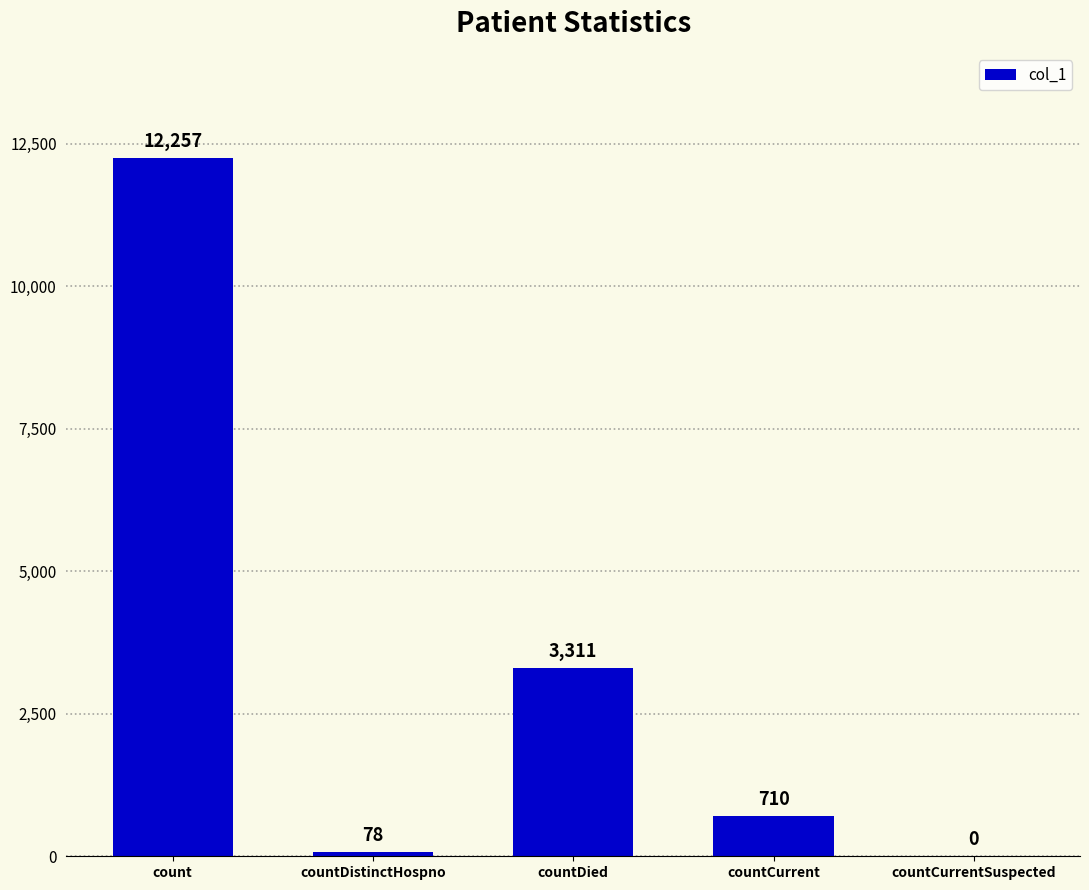

At which label does the data first exceed 710?

count